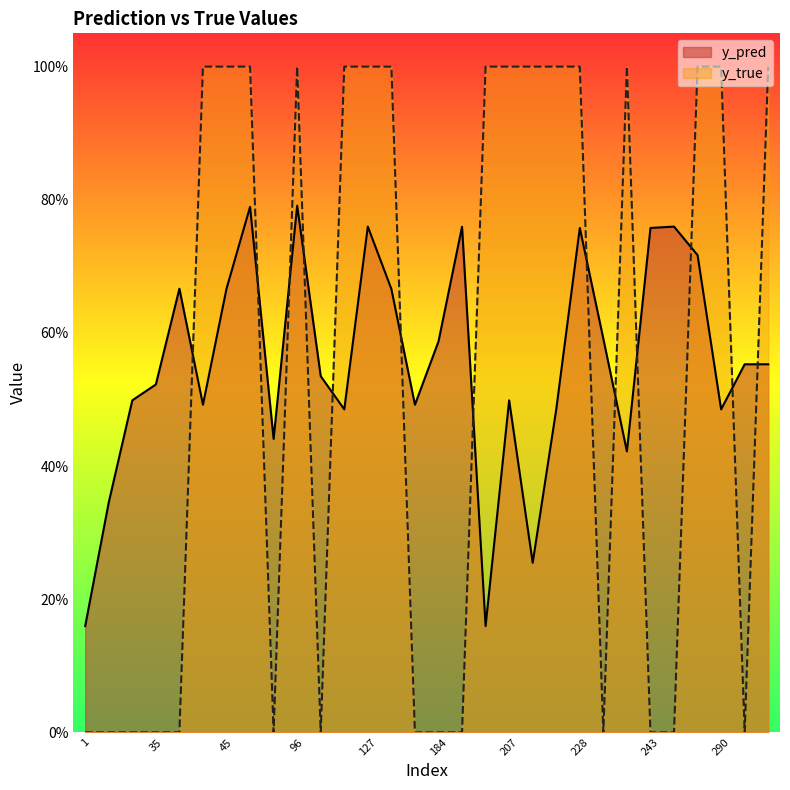

How many interior local valleys does the y_true series have?

4